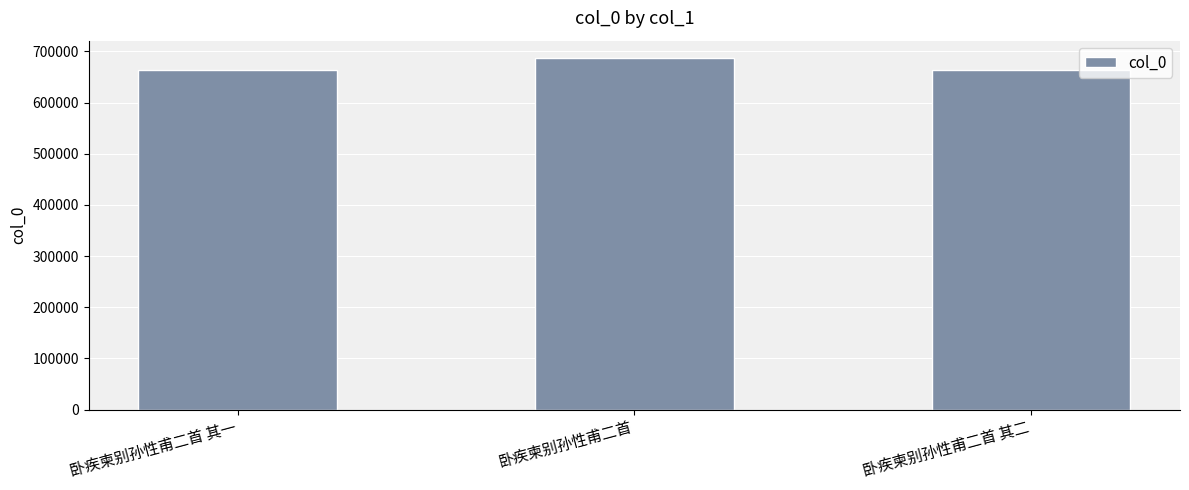

Between 卧疾柬别孙性甫二首 and 卧疾柬别孙性甫二首 其二, which is larger?

卧疾柬别孙性甫二首